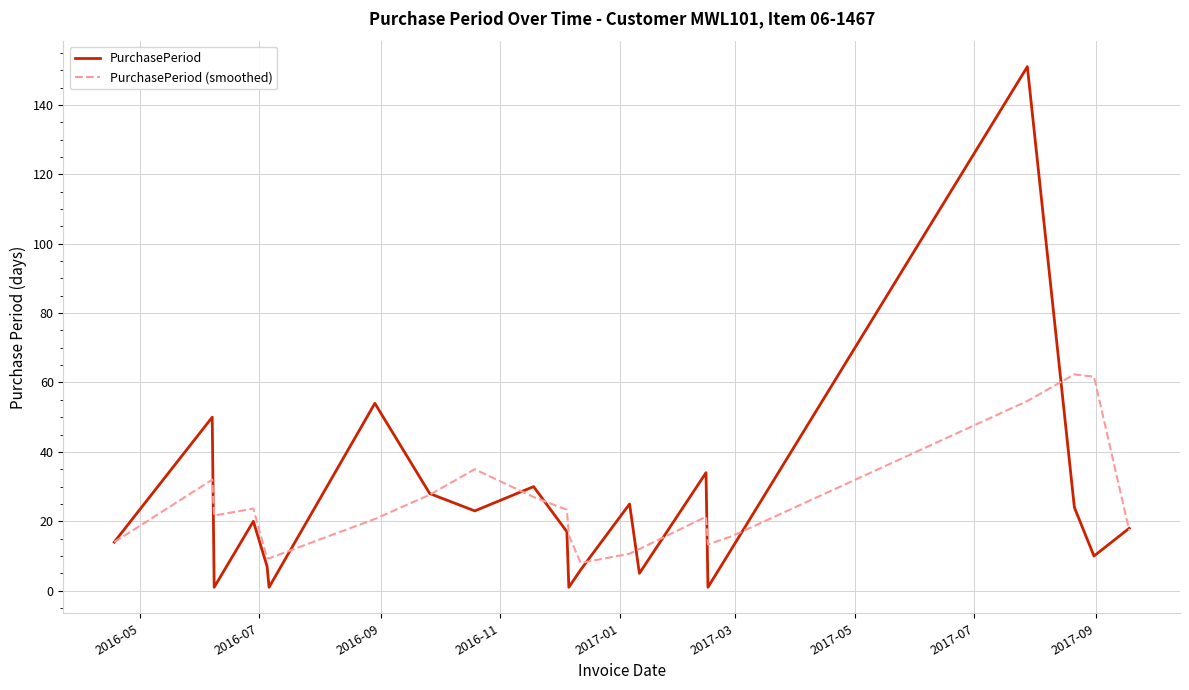

Which series has the widest spread of values?

PurchasePeriod